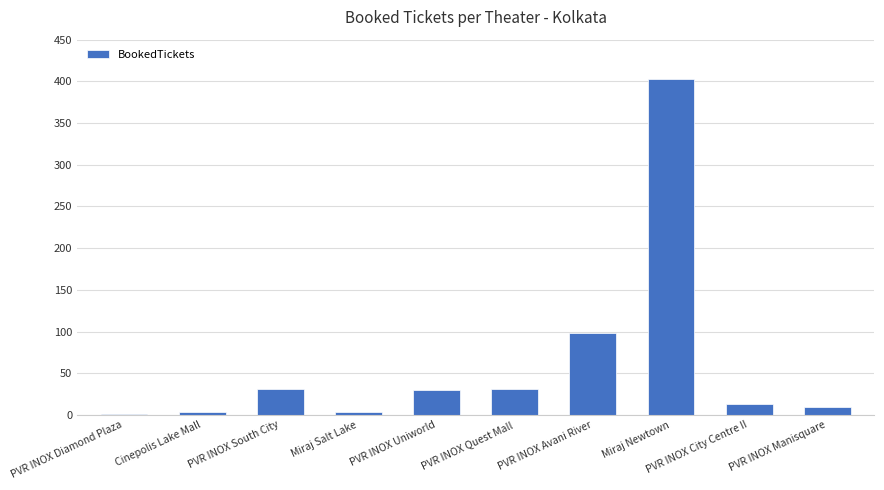

What is the maximum value shown in the chart?

403